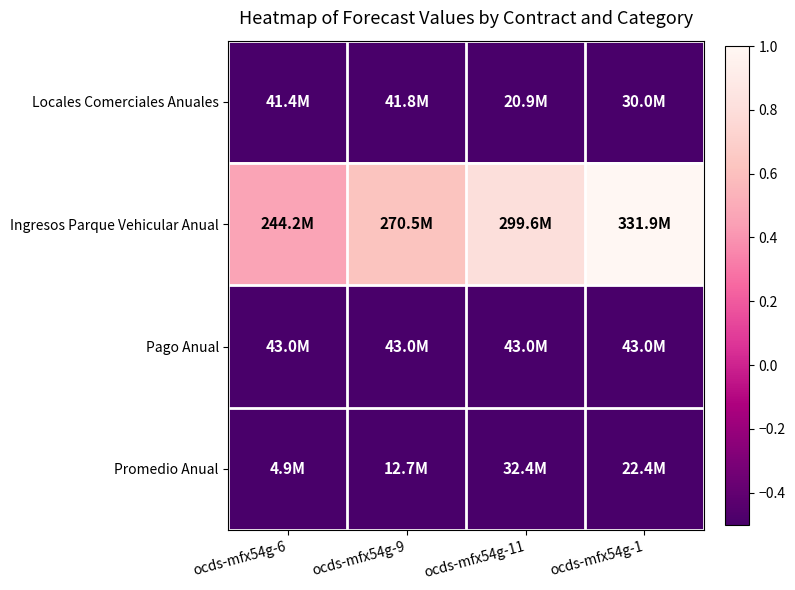

Which series has the widest spread of values?

Ingresos Parque Vehicular Anual